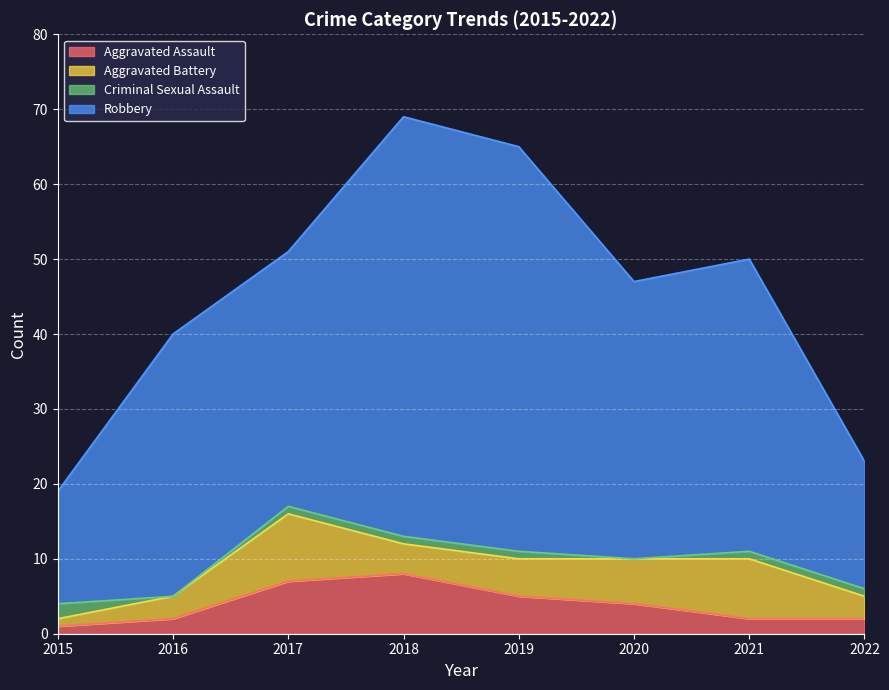

What is the spread (max minus min) of values at 2015?

18